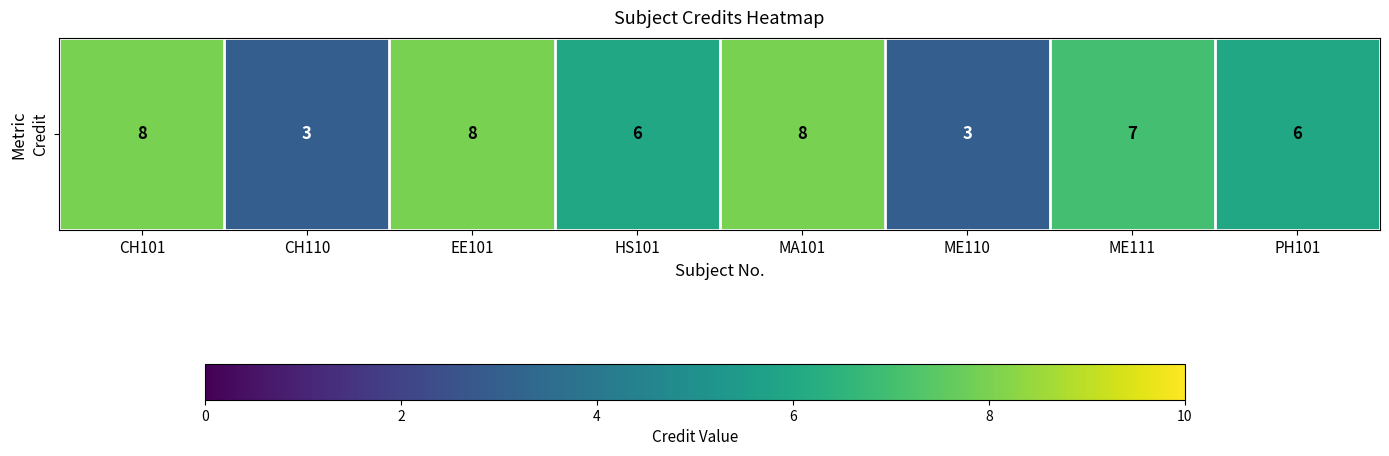

Reading left to right, list all the values displayed in this chart.

8	3	8	6	8	3	7	6